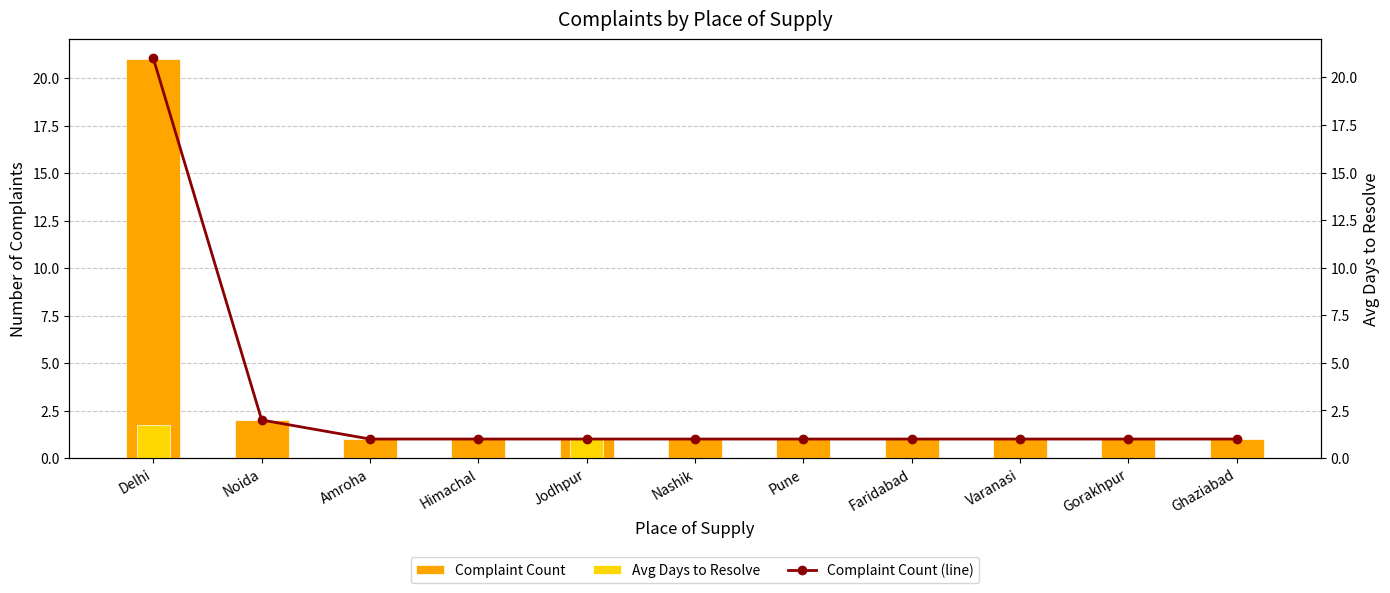

What are all the series names shown in the legend?

Complaint Count, Avg Days to Resolve, Complaint Count (line)